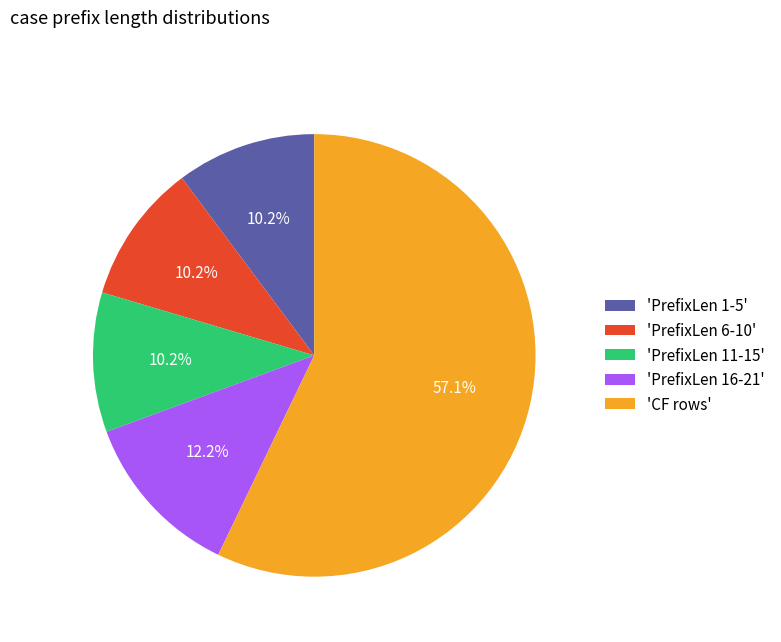

Combined, do 'PrefixLen 16-21' and 'PrefixLen 6-10' account for over 50%?

No